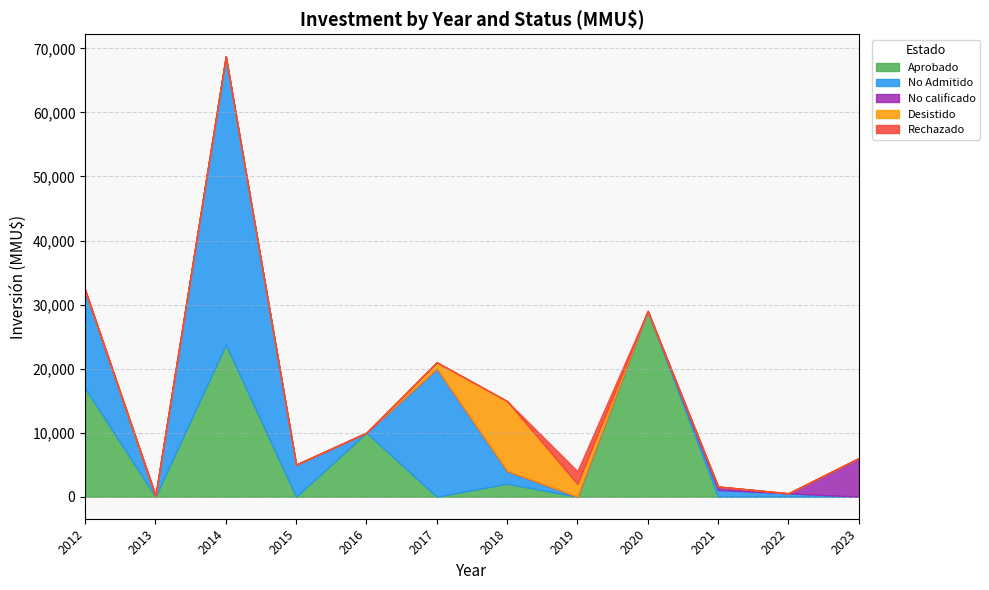

Which category has the highest value in the Aprobado series?

2020